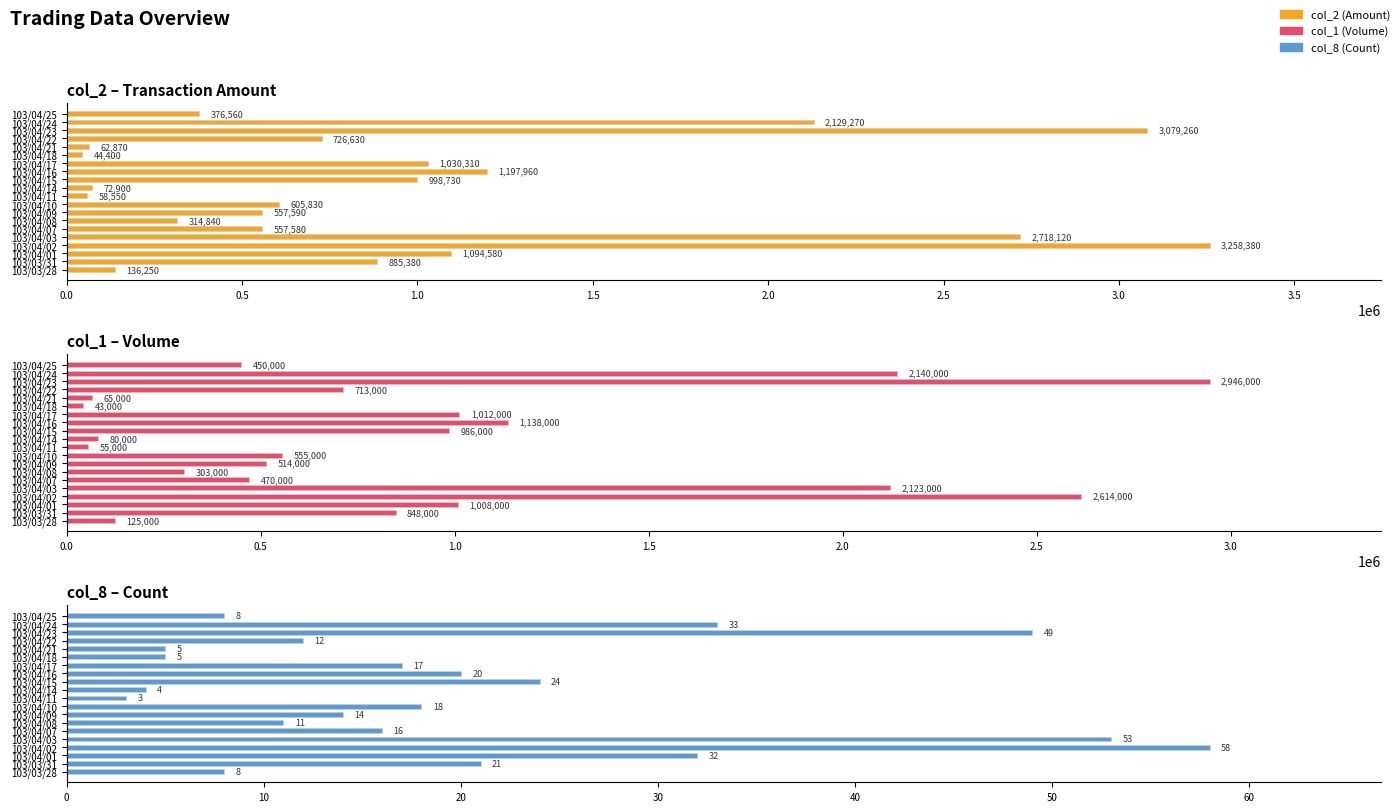

Which series has the largest total across all categories?

col_2 (Amount)